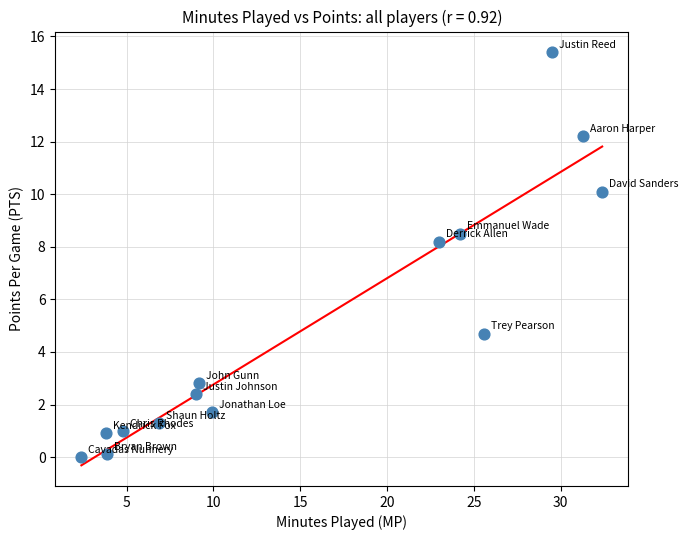

What Y value in the scatter plot is closest to 7?

8.2